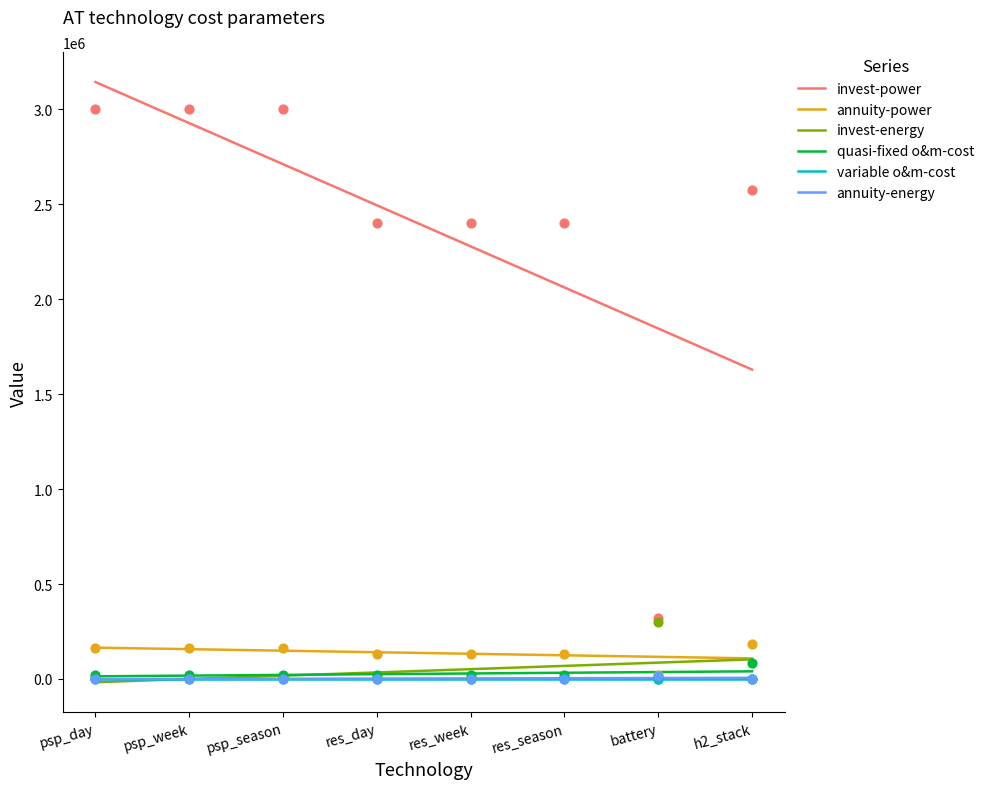

Which series has the largest total across all categories?

invest-power